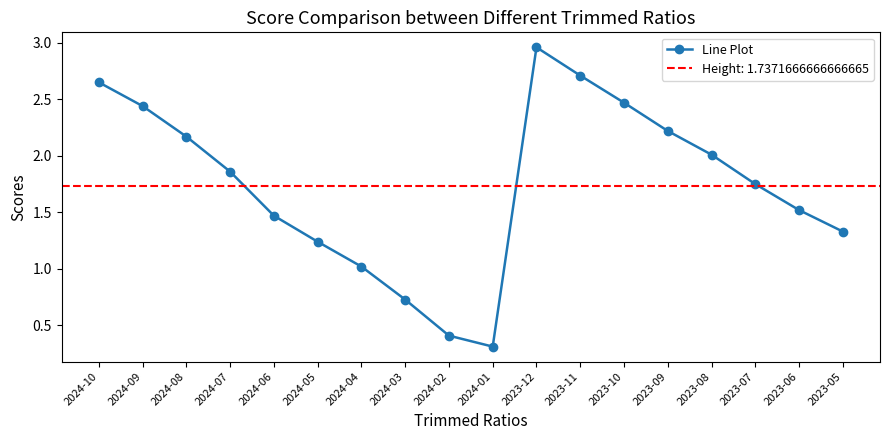

Where is the first local maximum?

2023-12